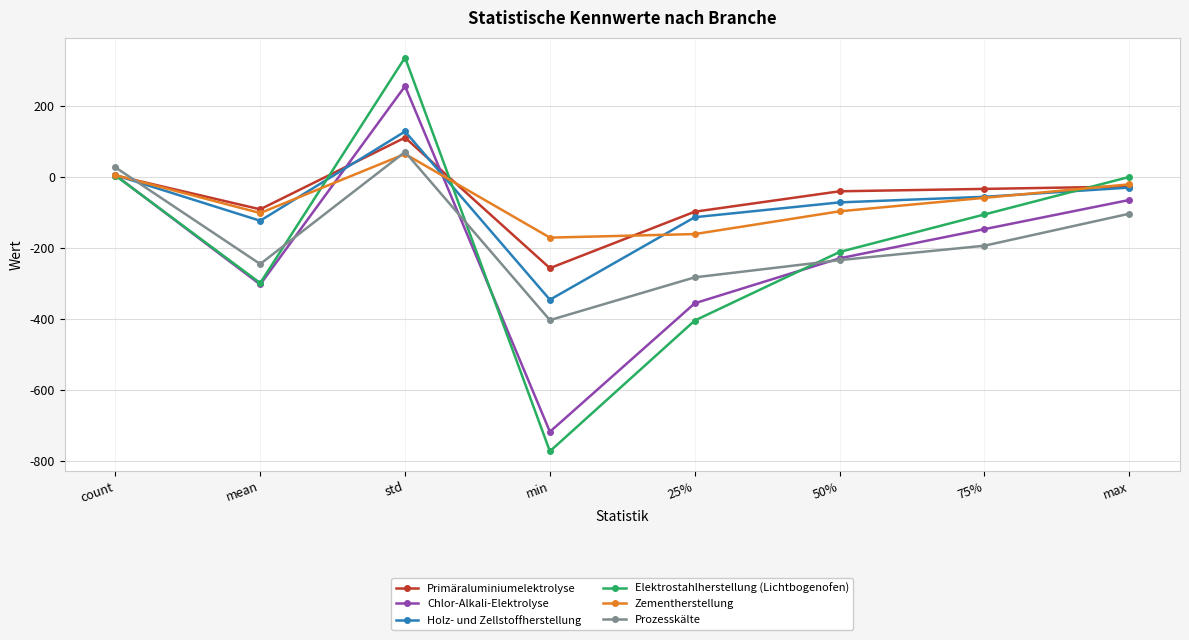

What is the label of the 2nd point from the right?

75%